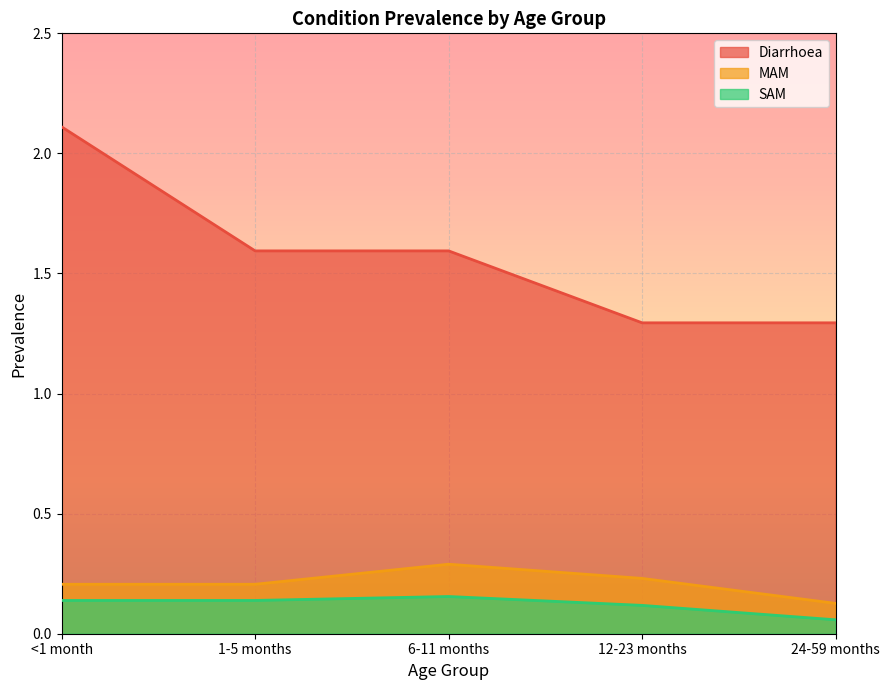

What is the total value across all series at 1-5 months?

1.9